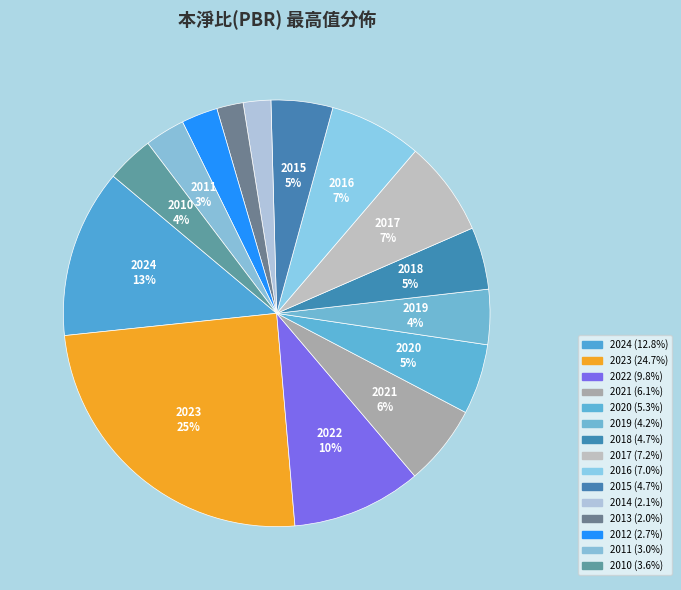

True or false: 2015 accounts for 11% of the total.

False